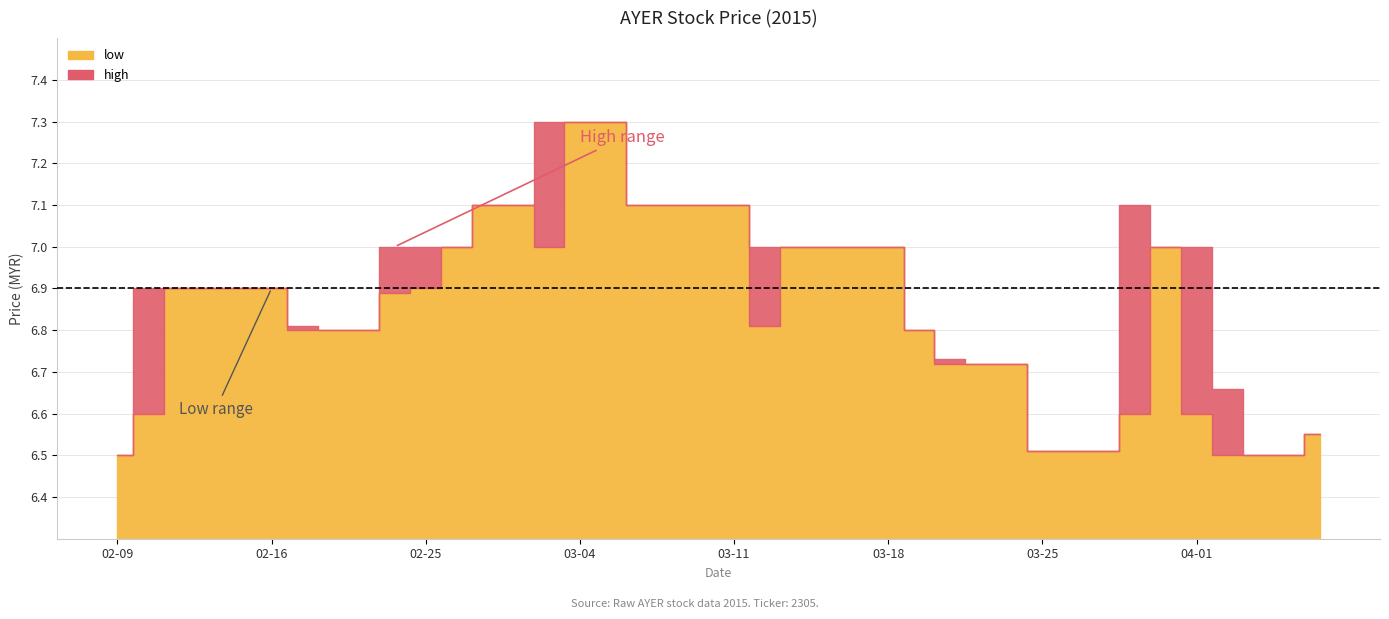

At which label is high closest to 6?

2015-02-09